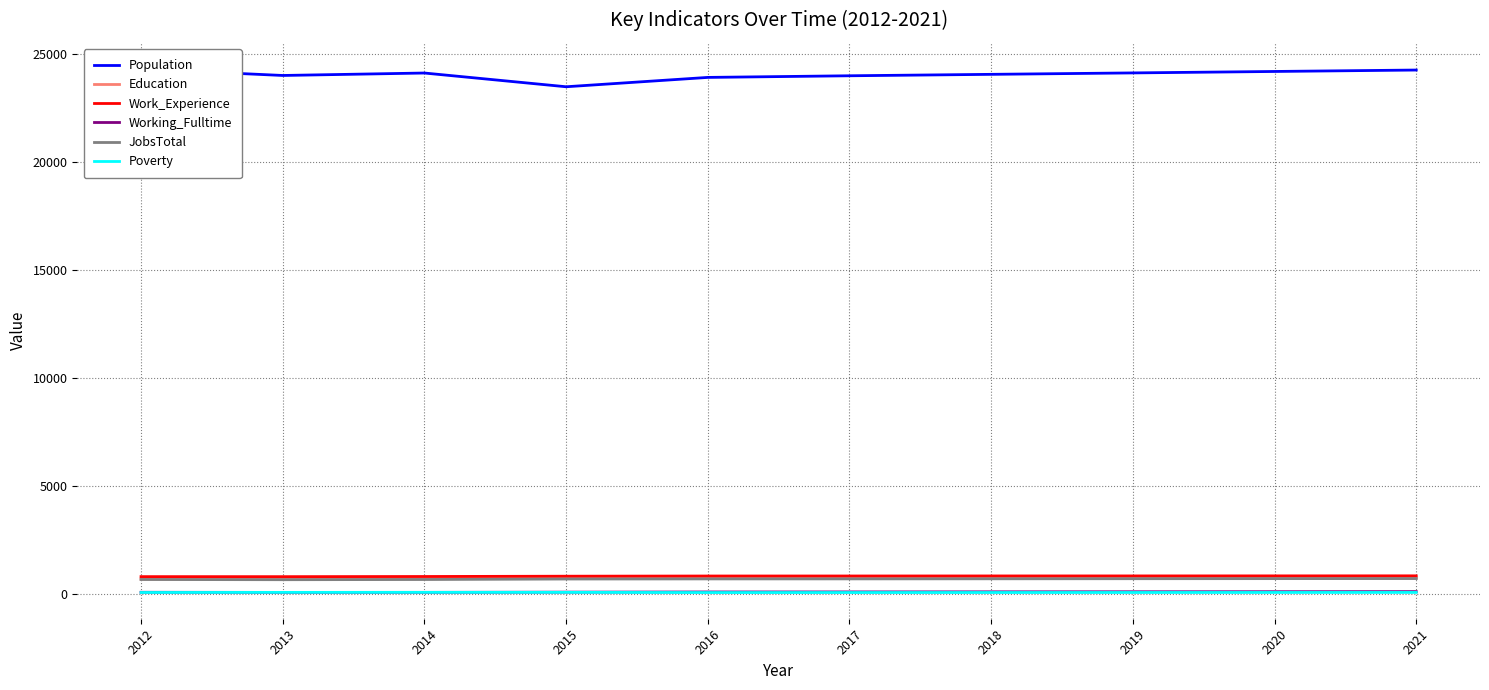

Which series has the largest range (max minus min)?

Population